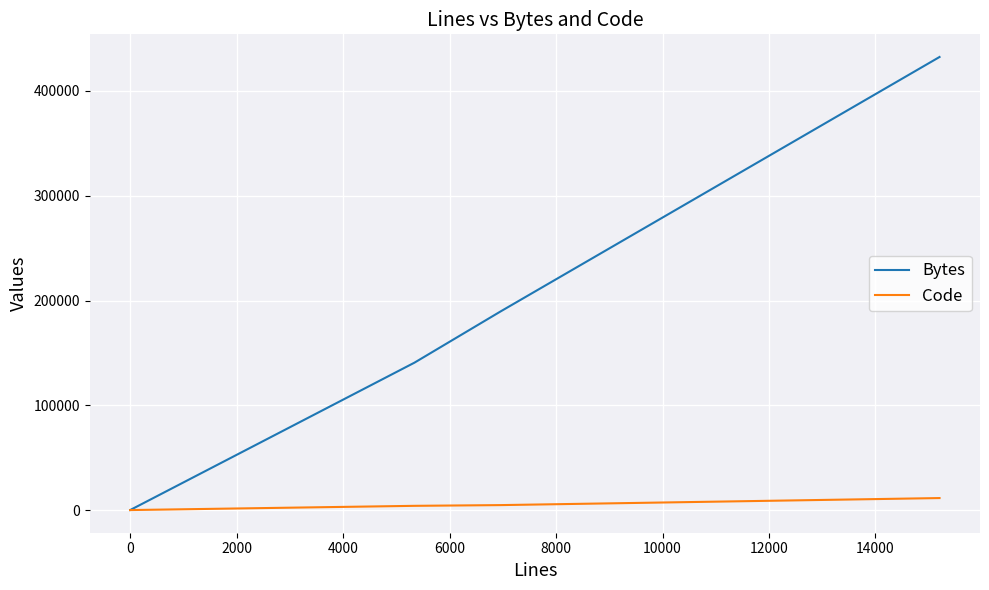

At 10000, list the series in order from smallest to largest.

Code, Bytes